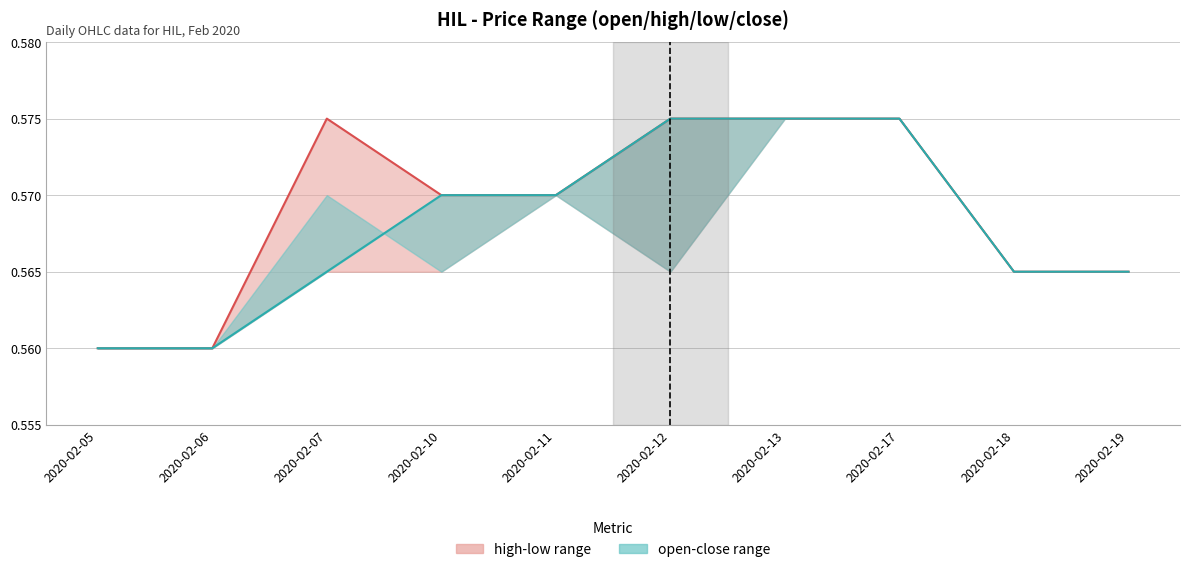

What is the sum of the high values at 2020-02-10 and 2020-02-18?

1.1